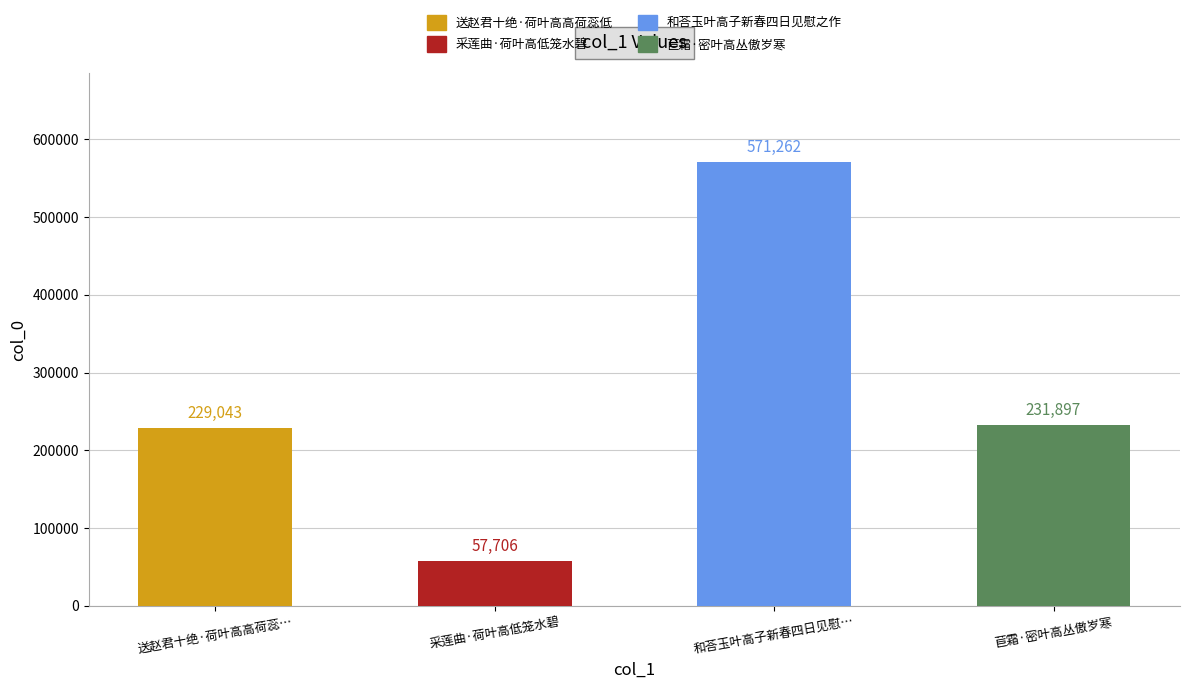

What position from the left is 采莲曲·荷叶高低笼水碧?

2